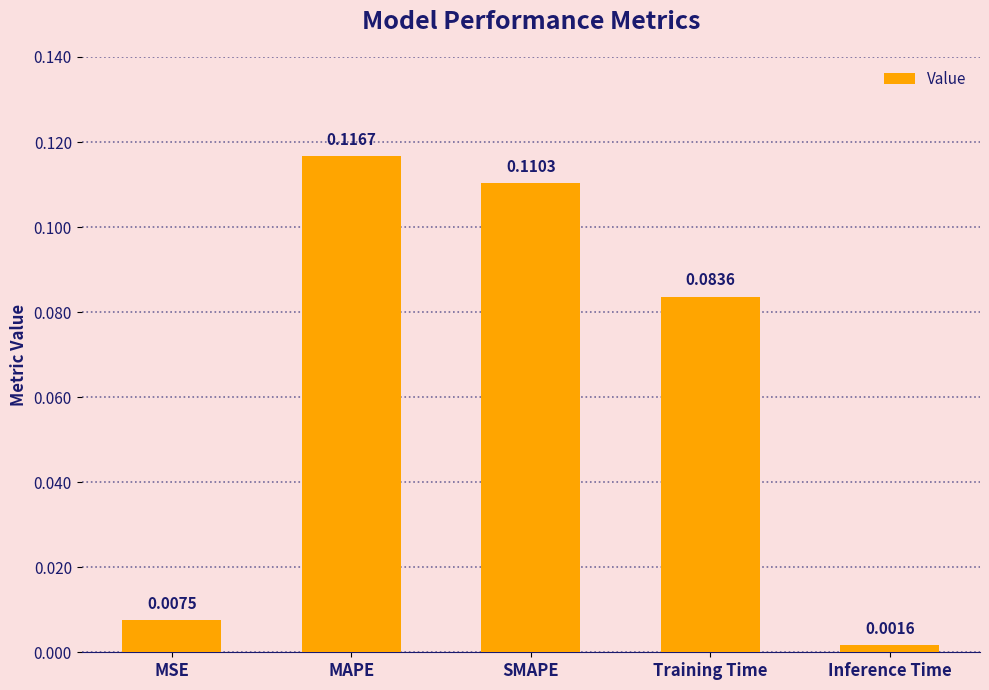

Which category has the lowest value across all series?

Inference Time